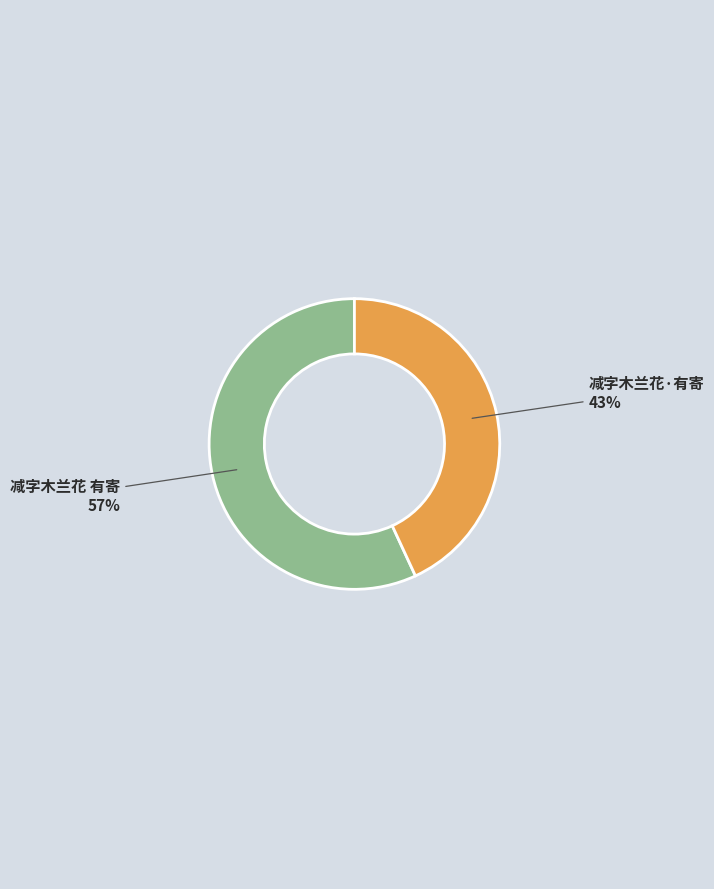

Which category has the biggest portion of the pie?

减字木兰花 有寄